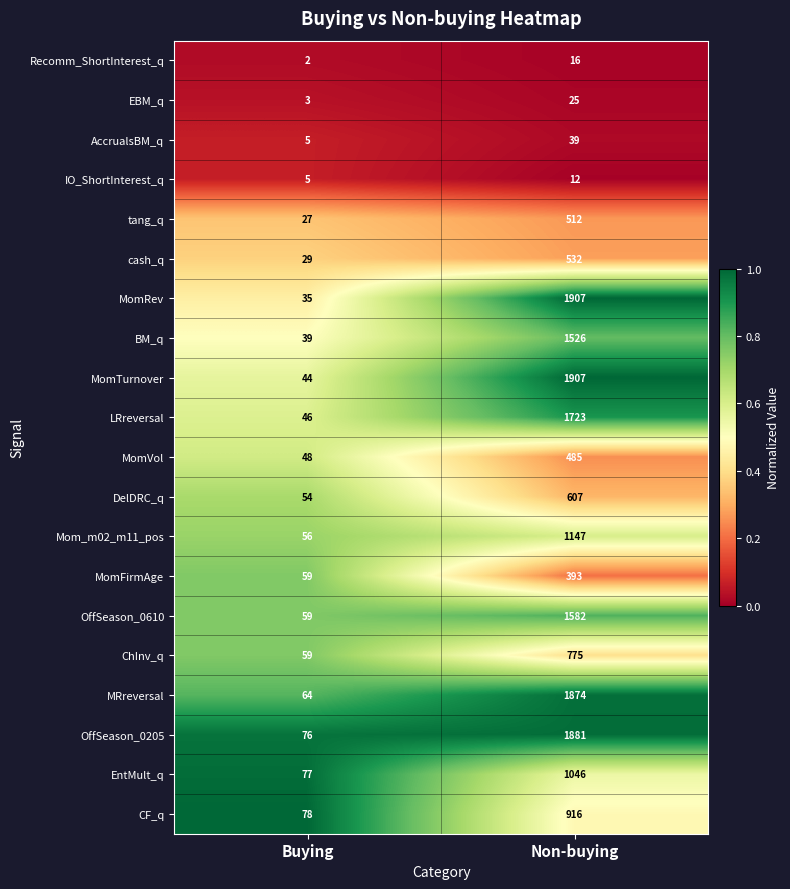

The IO_ShortInterest_q series shows 5 at Buying. True or false?

True